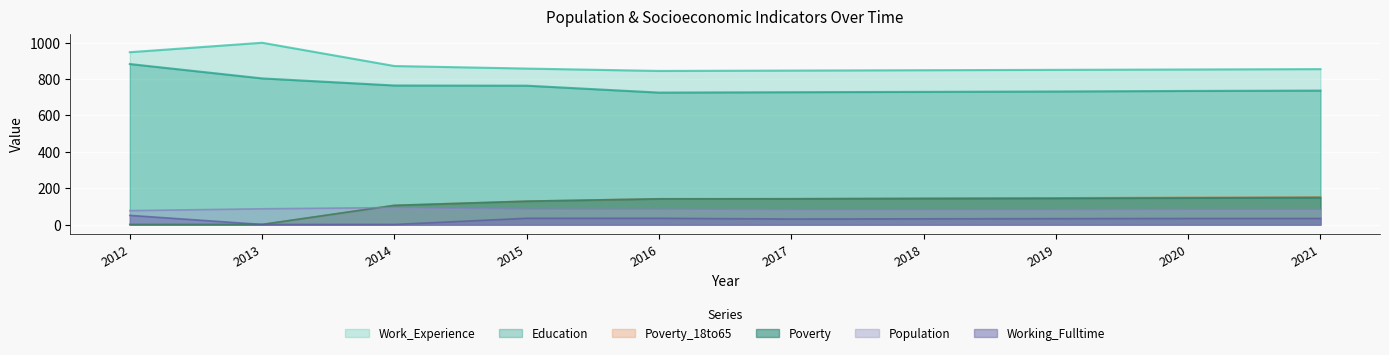

At which category does Work_Experience reach its first local valley?

2016